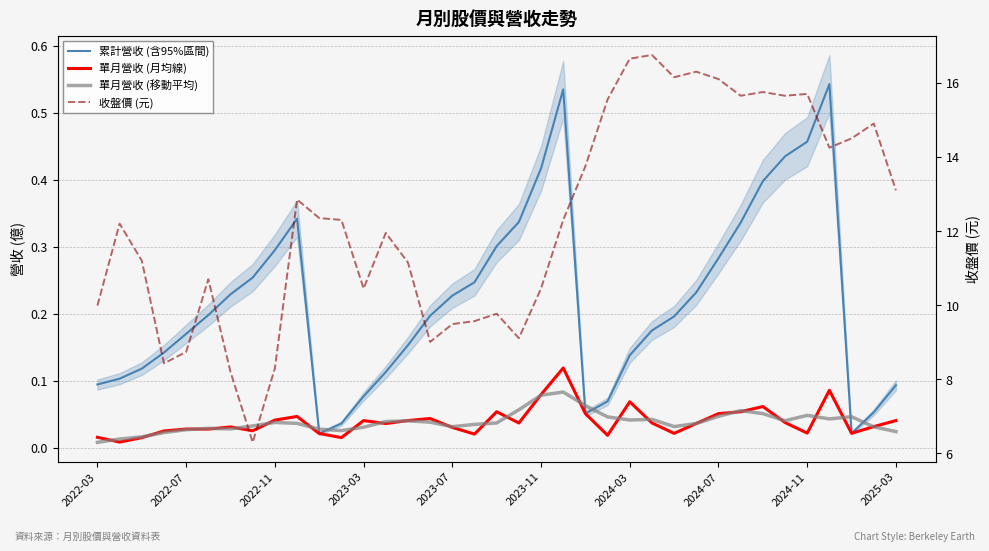

Does the chart have visible grid lines?

Yes